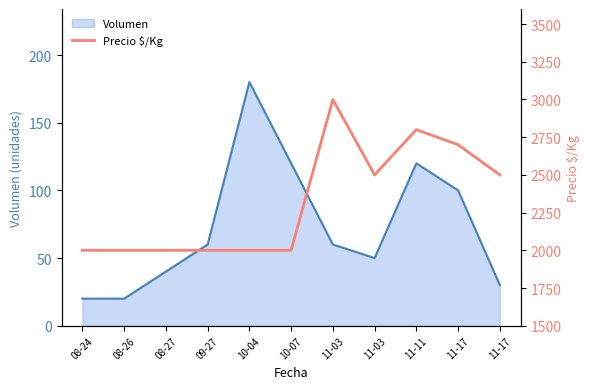

Is it true that the value at 11-03 is 2500?

True